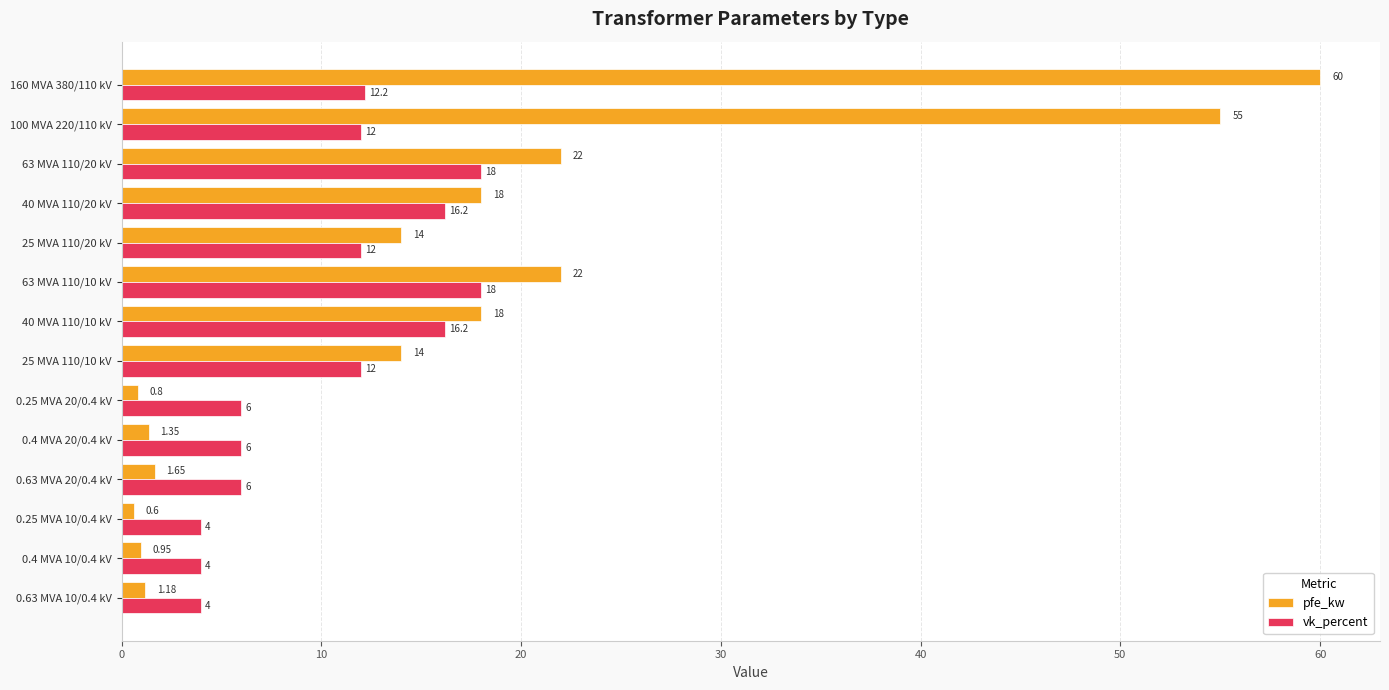

Is the value of pfe_kw at 40 MVA 110/10 kV greater than the value of vk_percent at 0.4 MVA 20/0.4 kV?

Yes